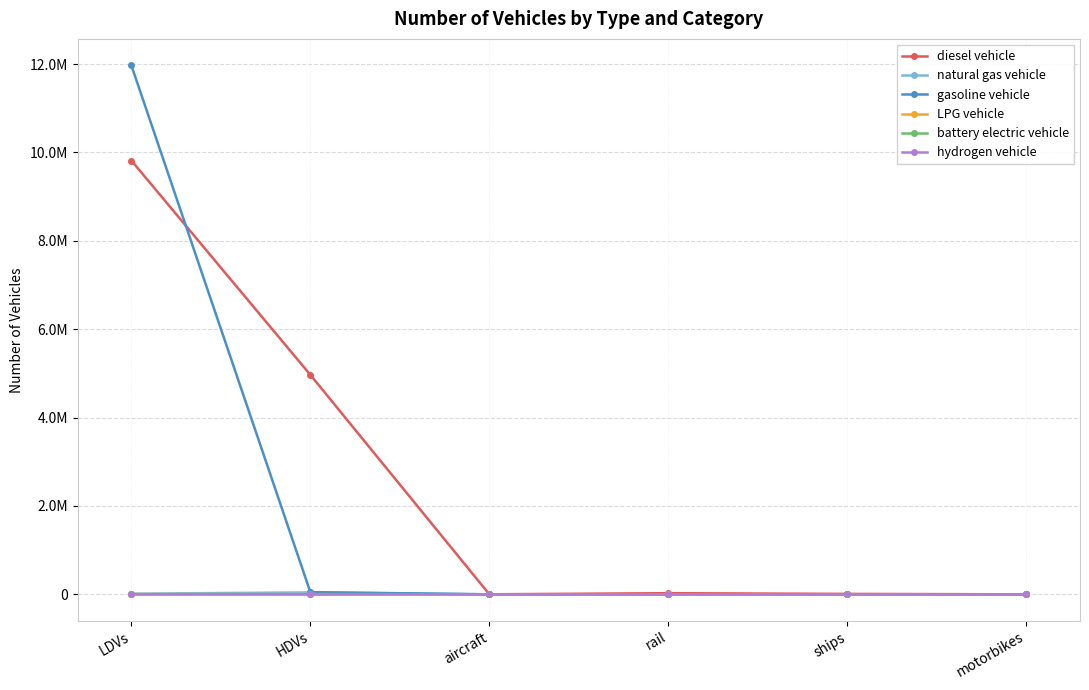

What are all the series names shown in the legend?

diesel vehicle, natural gas vehicle, gasoline vehicle, LPG vehicle, battery electric vehicle, hydrogen vehicle